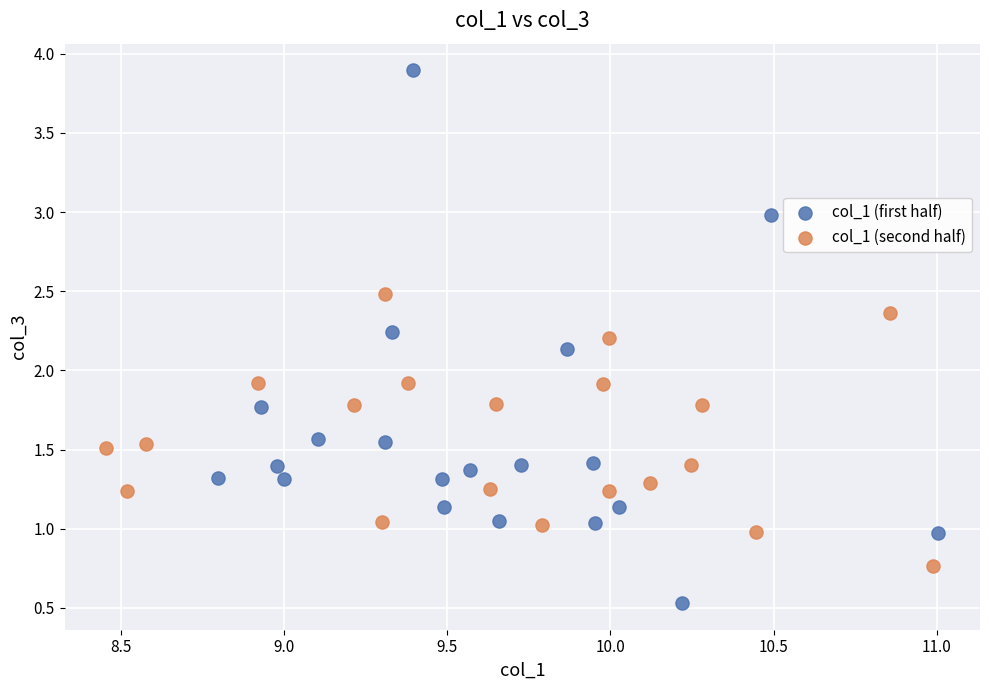

Which series contains the highest Y value?

col_1 (first half)